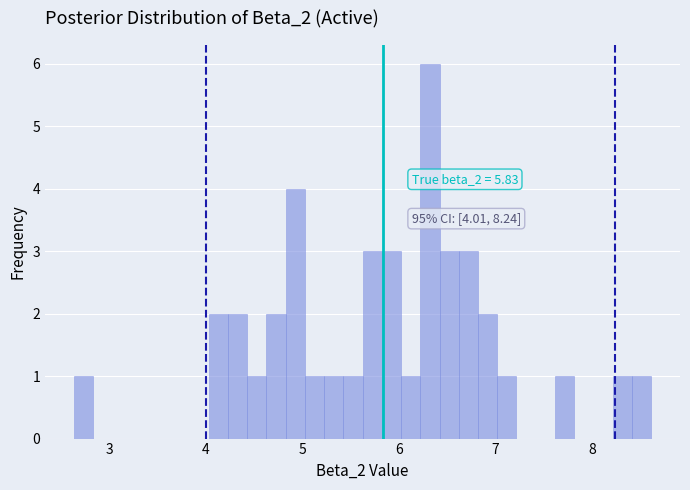

Around what value on the x-axis is the tallest bar? Give the approximate position of its centre, as read against the axis.

6.3